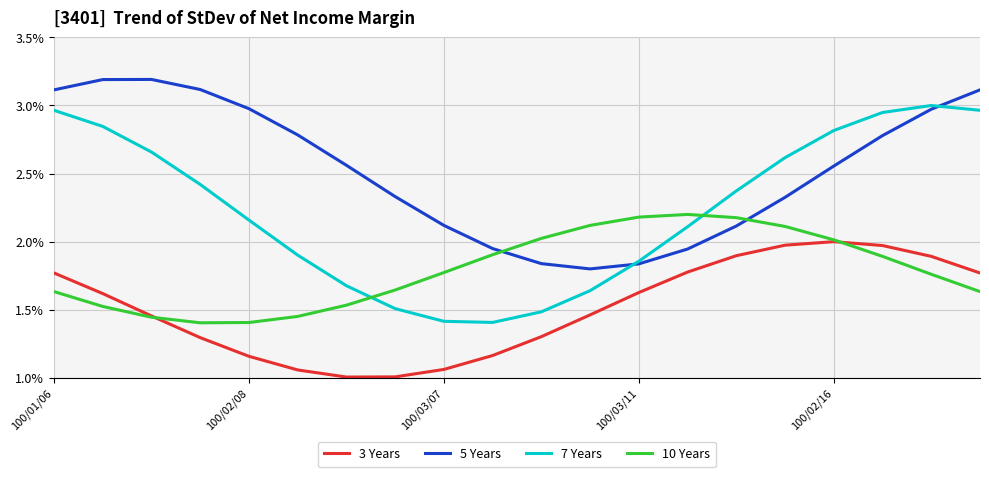

Does the chart display data point markers on the line(s)?

No